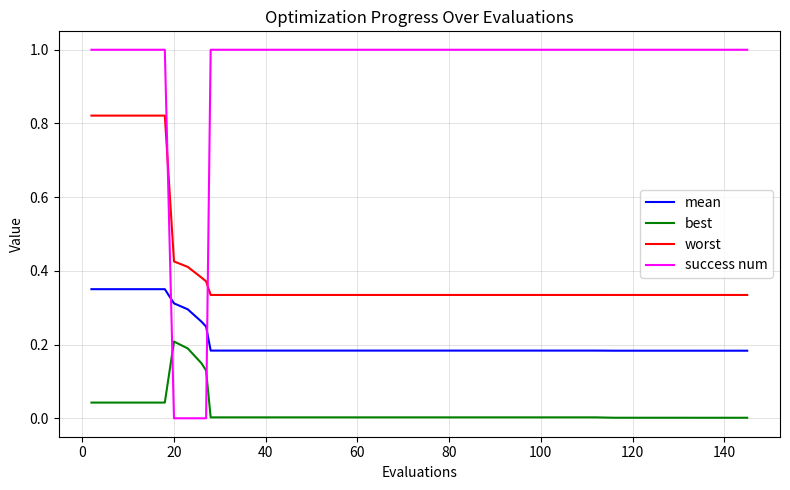

Which series has the widest spread of values?

success num